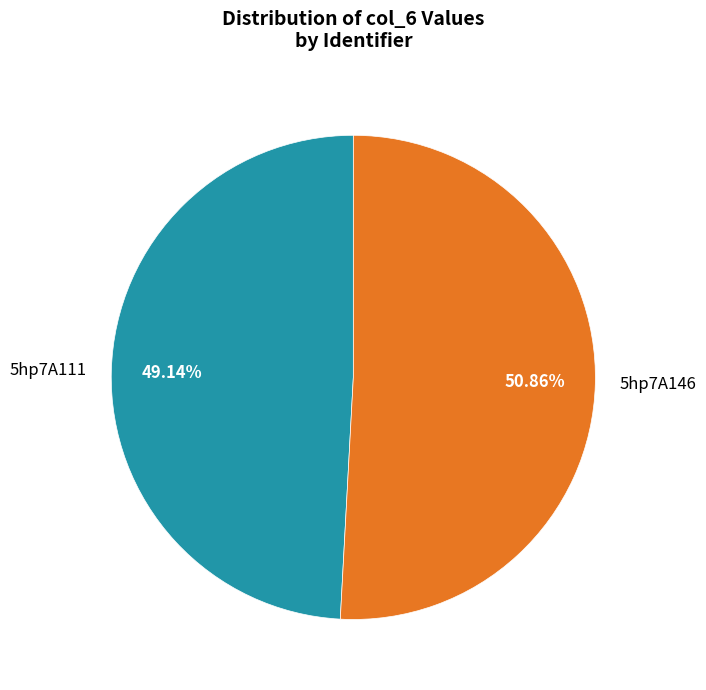

The 5hp7A146 slice represents 51% of the pie. True or false?

True